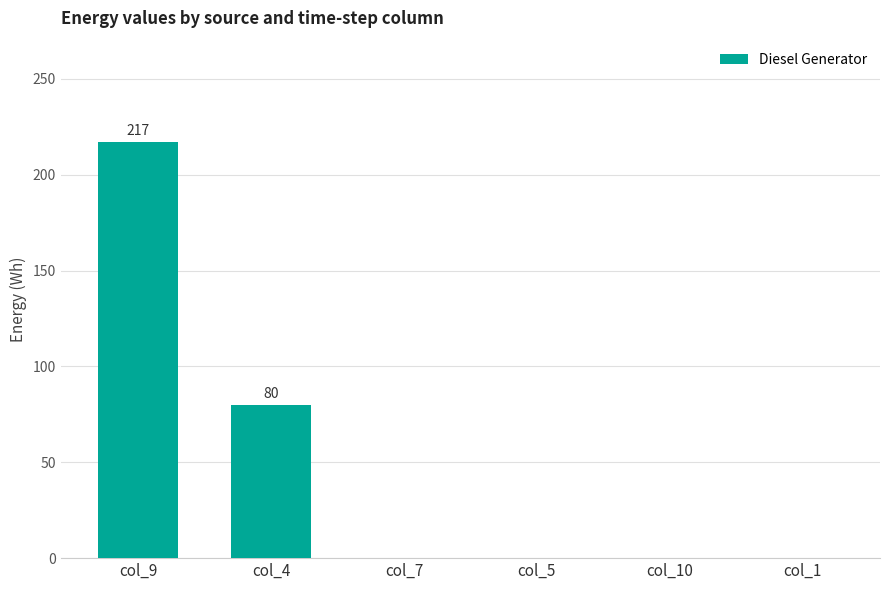

Reading right to left, extract all data points from this chart.

0	0	0	0	80	217